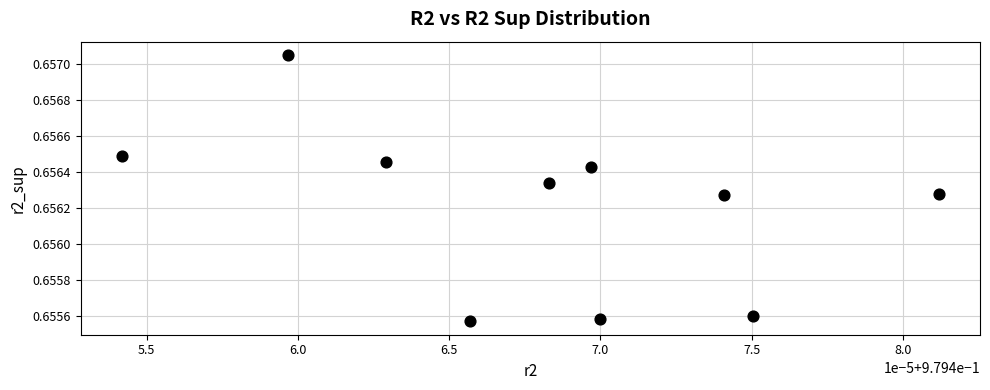

What is the average X value?

1.0